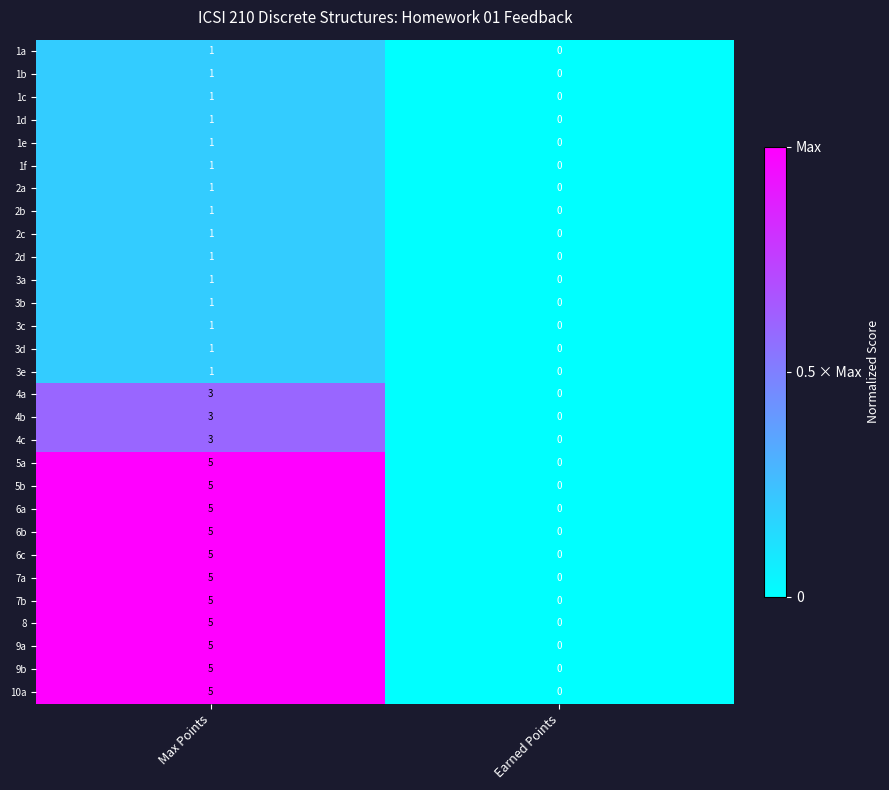

At which category is the sum across all series the highest?

Max Points